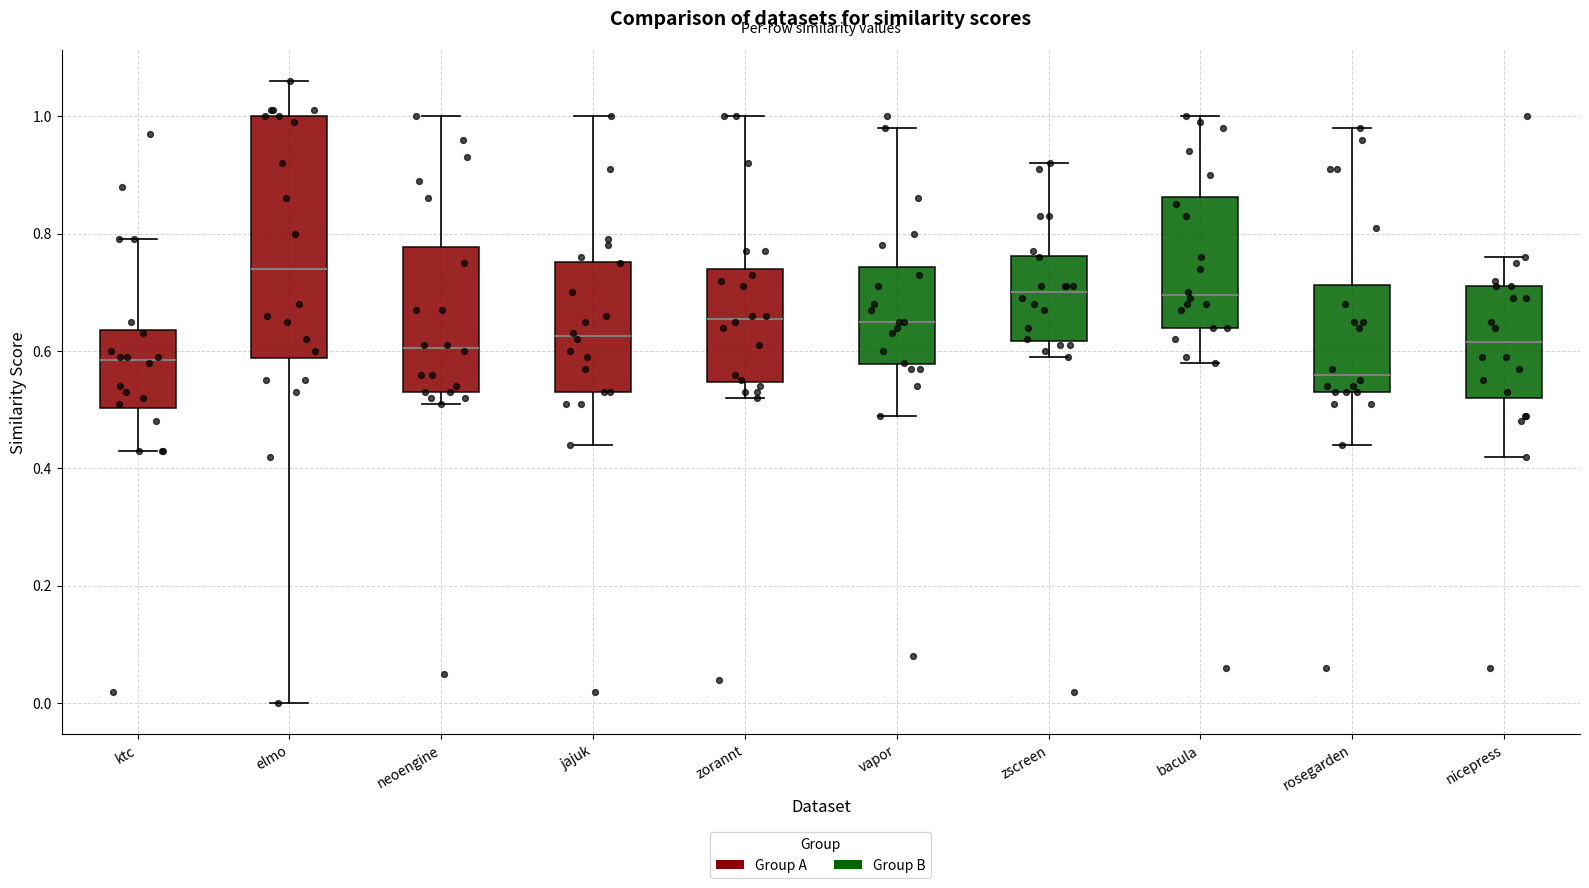

Which box is the tallest, from its lower edge to its upper edge?

elmo